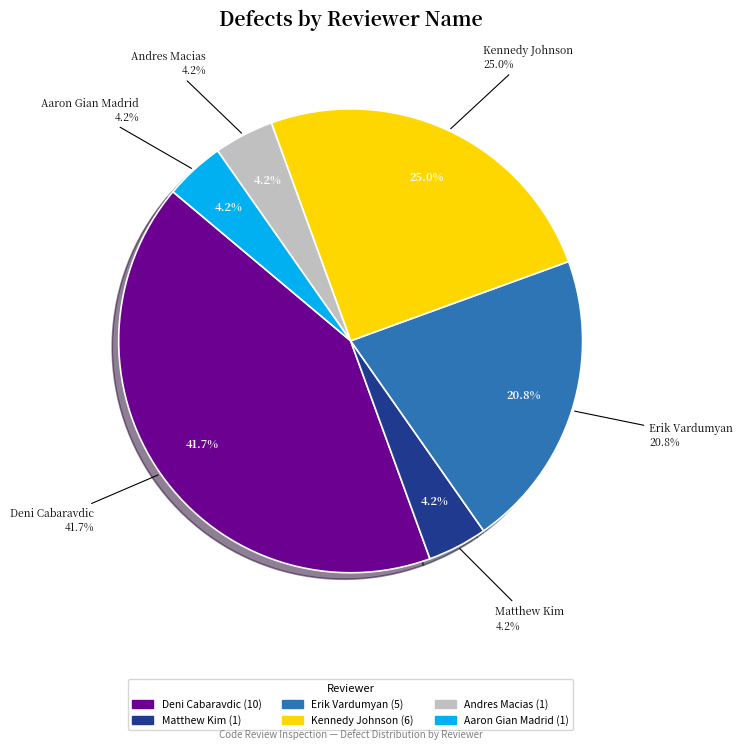

Is there a majority slice in this chart?

No